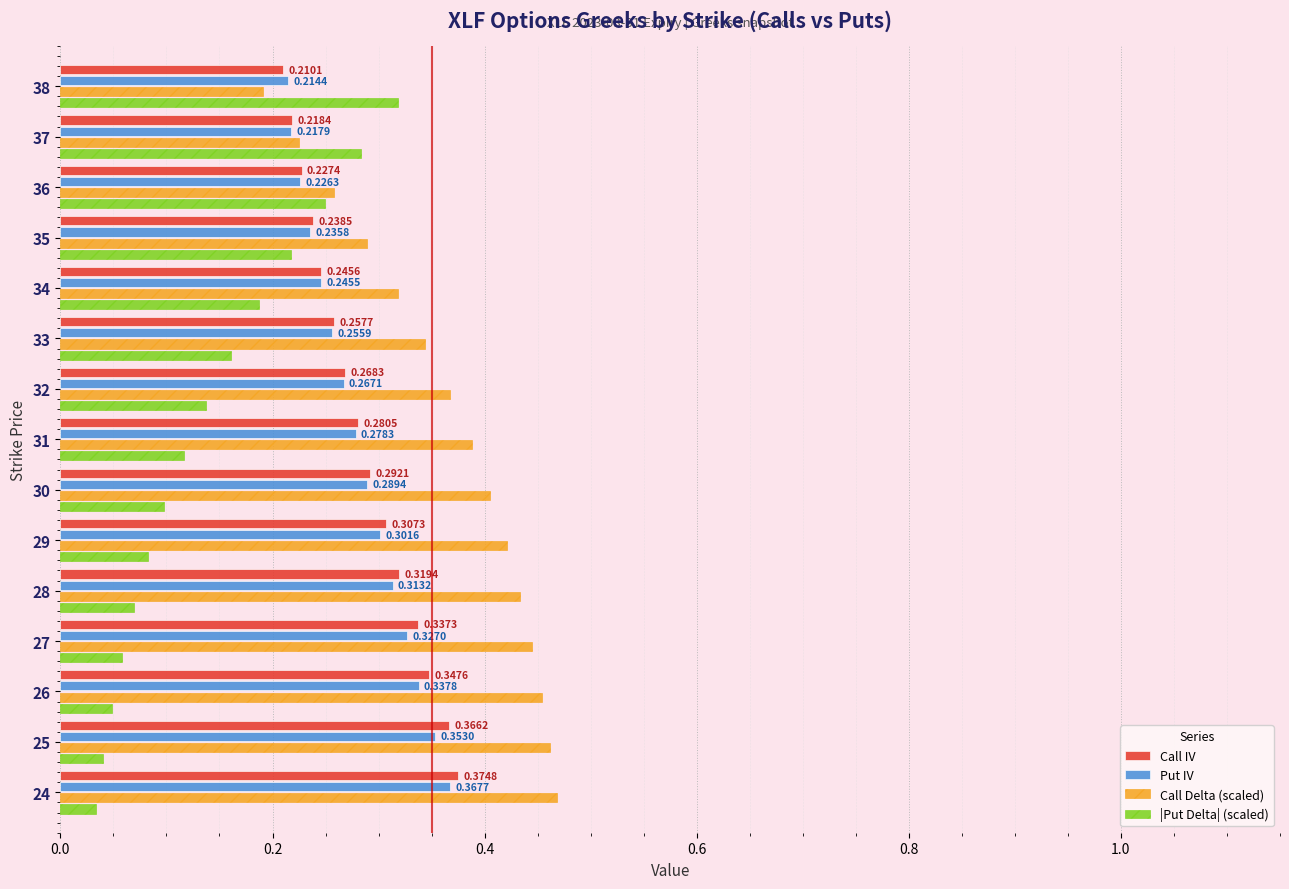

Which series has the widest spread of values?

|Put Delta| (scaled)